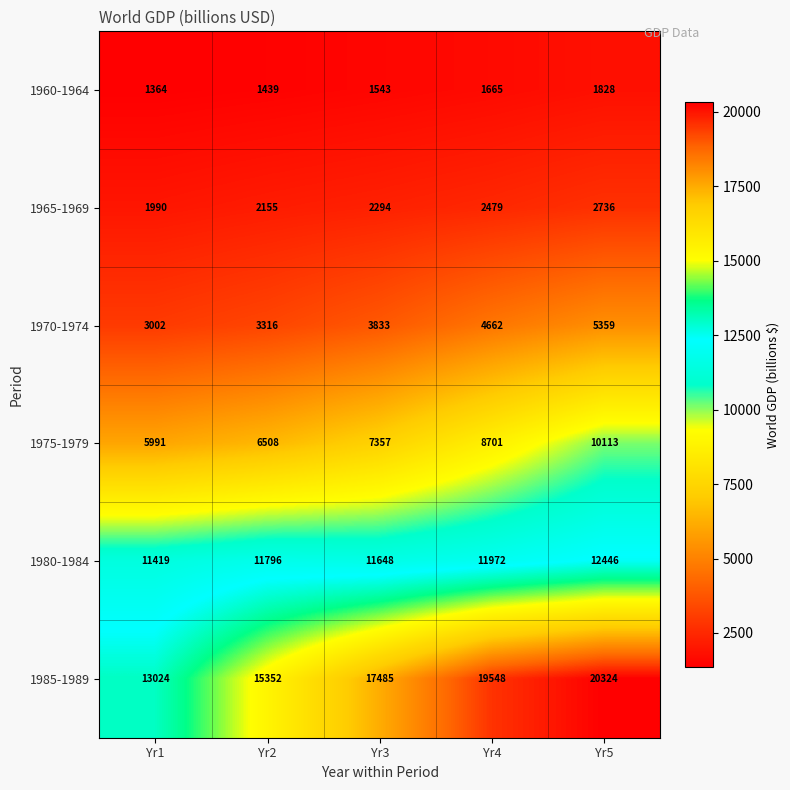

At Yr5, list the series in order from largest to smallest.

1985-1989, 1980-1984, 1975-1979, 1970-1974, 1965-1969, 1960-1964